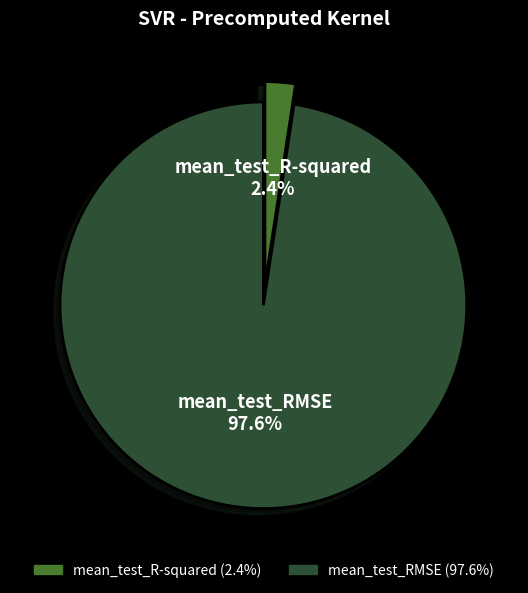

What percentage is NOT represented by mean_test_R-squared?

97.6%